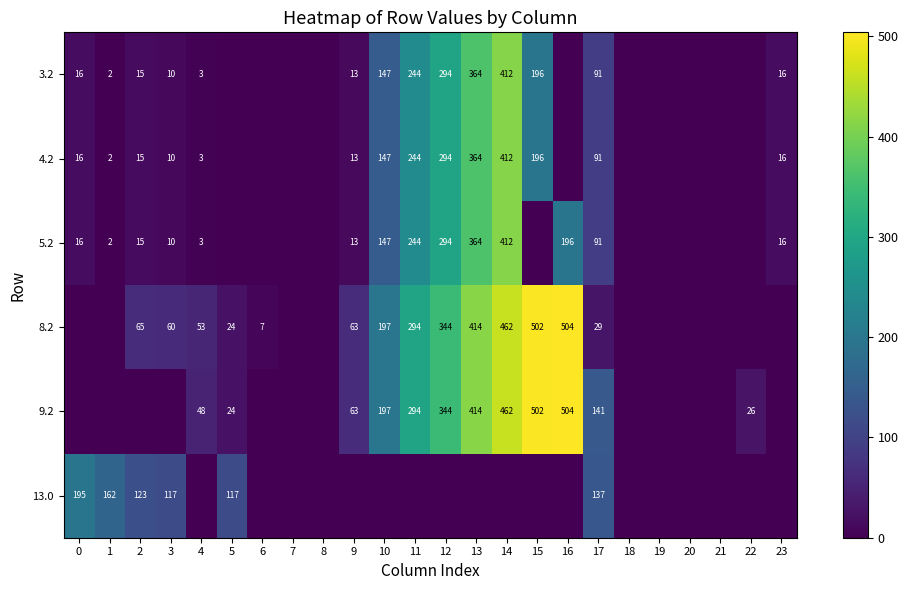

What is the difference between the highest and lowest values at 17?

112